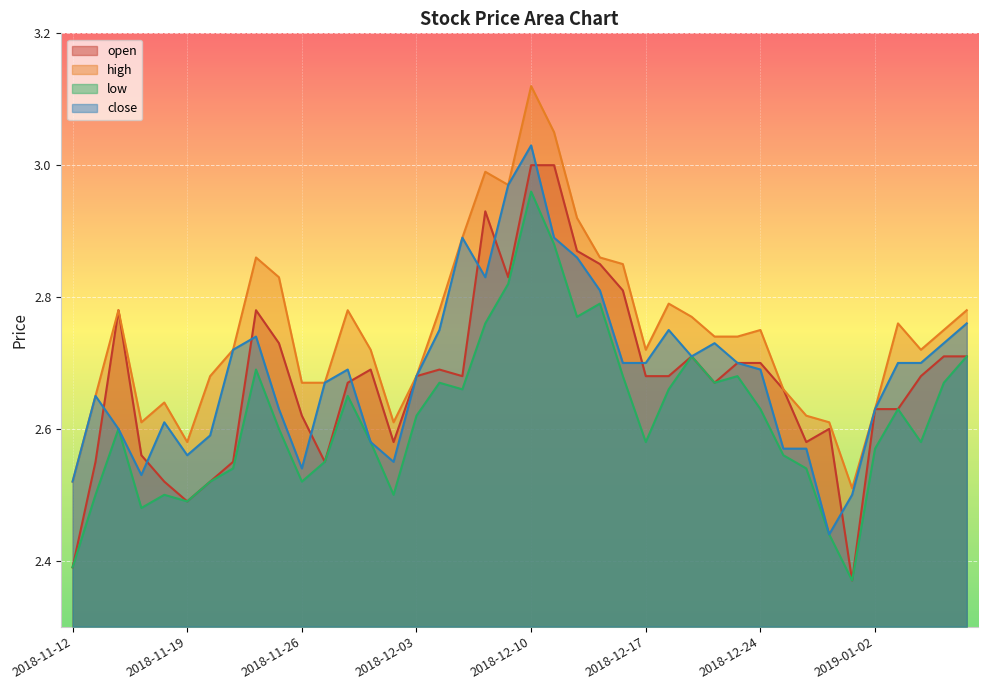

Which category has the lowest value across all series?

2018-12-28